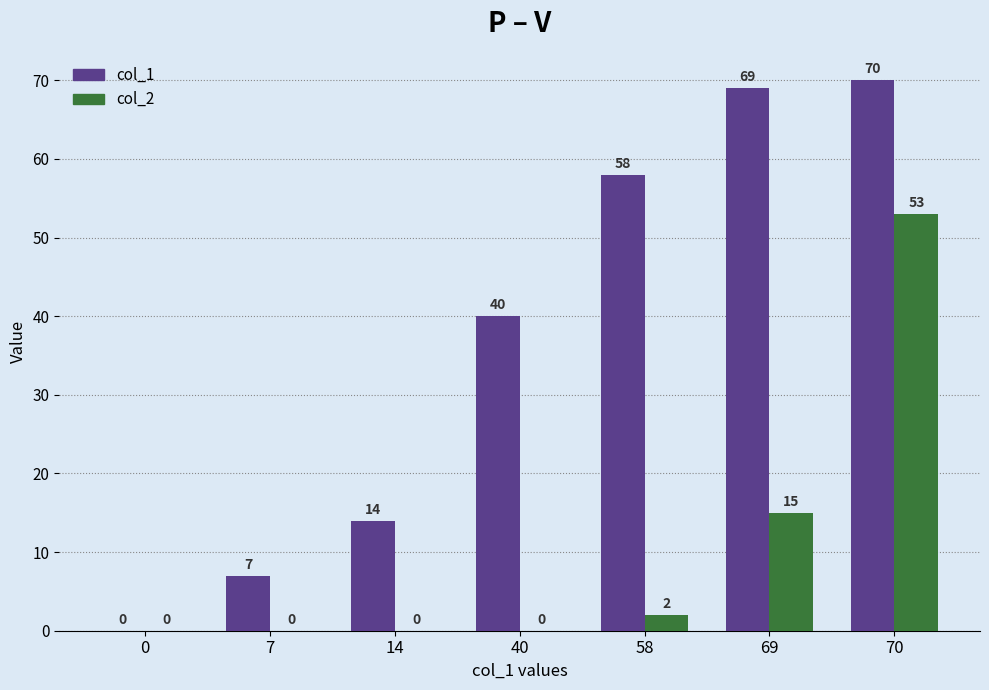

Reading right to left, extract all data points from this chart.

col_1: 70	69	58	40	14	7	0
col_2: 53	15	2	0	0	0	0